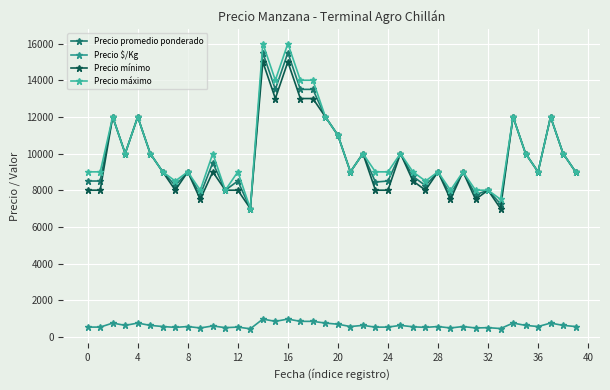

What is the value of the Precio promedio ponderado point at the 21st from the left?

11000